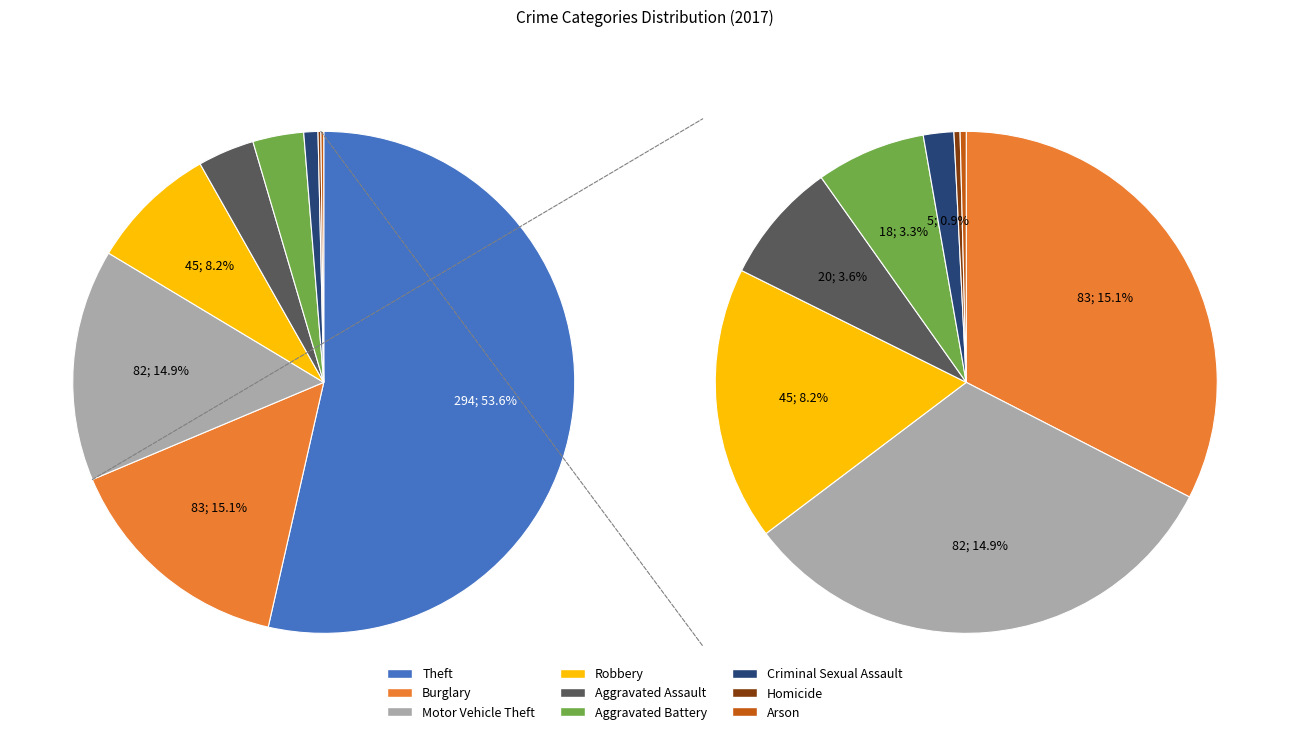

To the nearest percent, what portion does Aggravated Battery represent?

3%